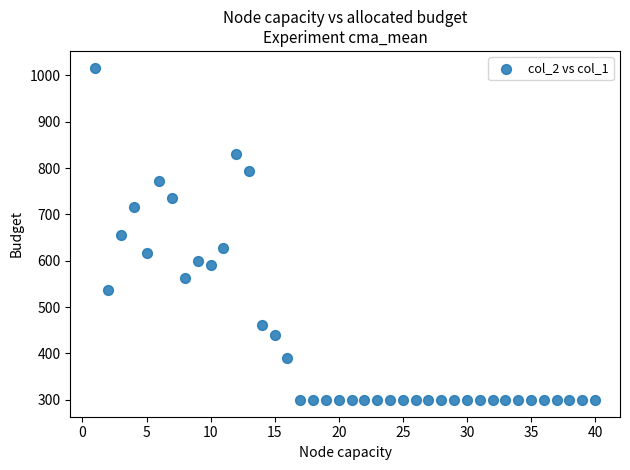

What is the range of Y values (max minus min)?

718